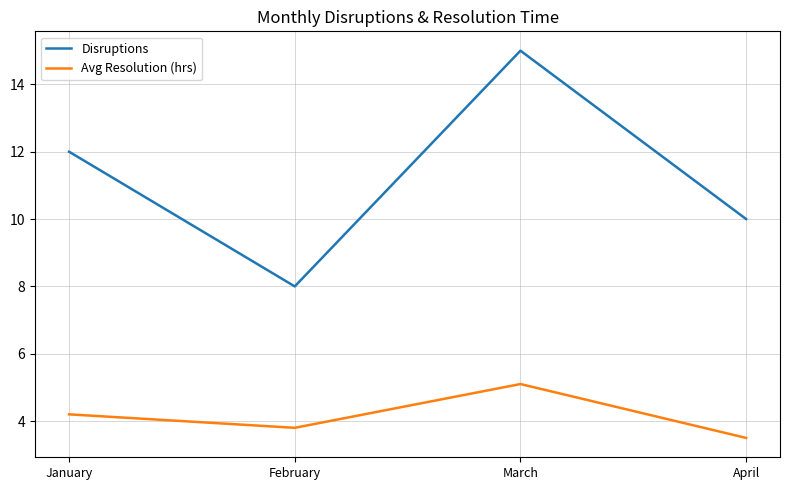

What is the total value across all series at January?

16.2